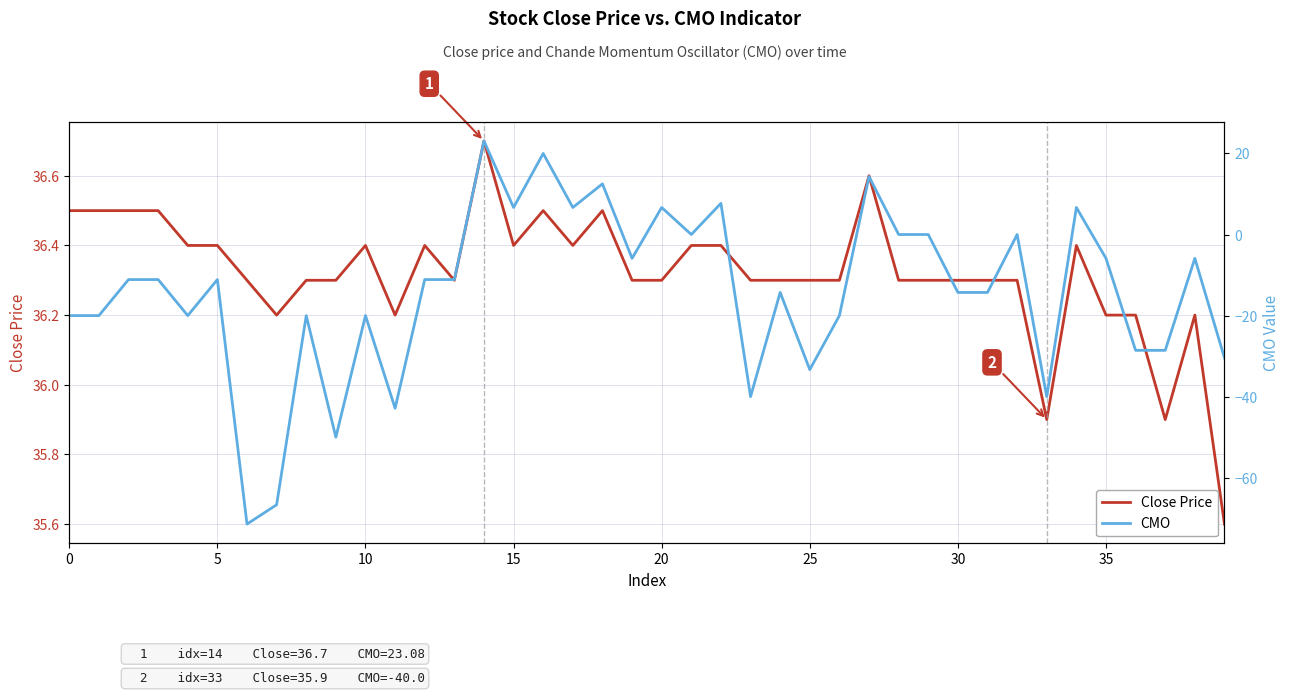

How many values in the CMO series exceed -11?

16